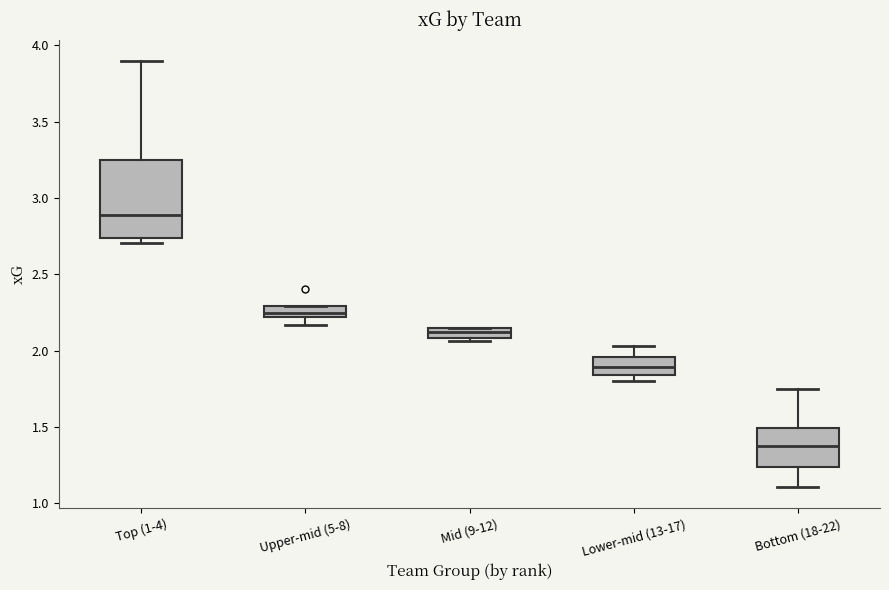

Which box has the lowest median line?

Bottom (18-22)